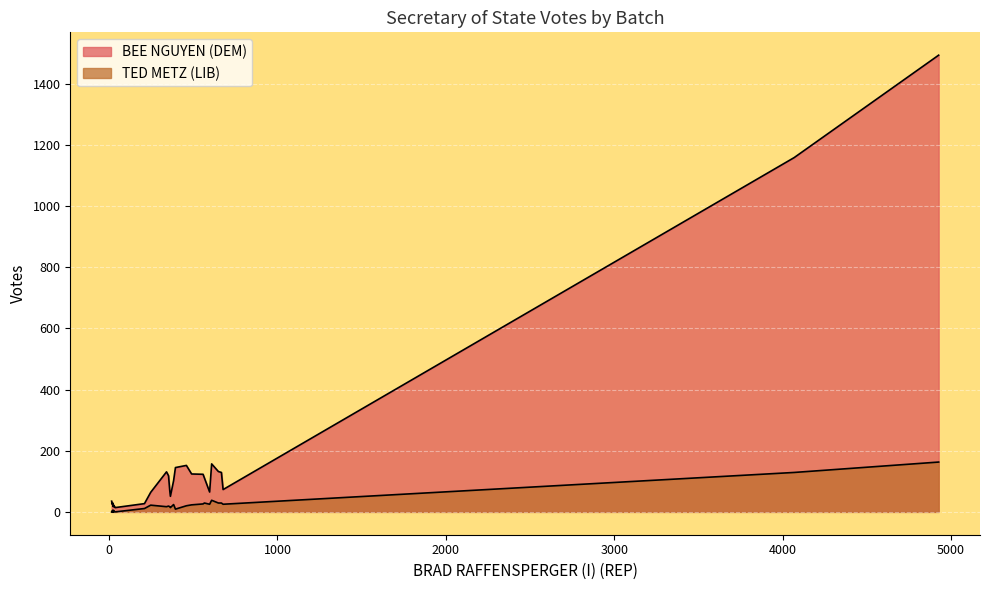

The BEE NGUYEN (DEM) series shows 30 at 2. True or false?

True